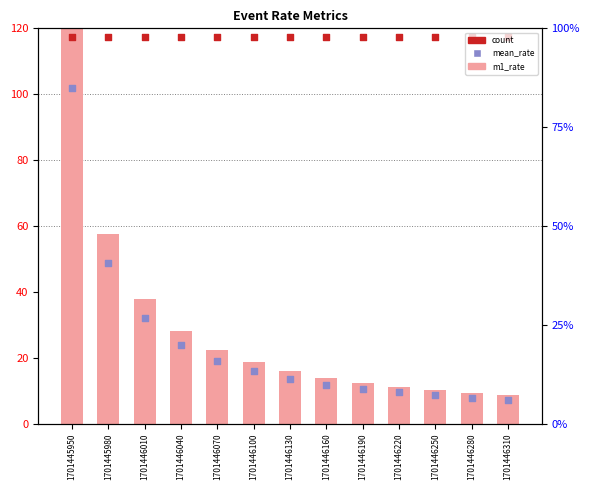

At how many categories does at least one series exceed 99?

13